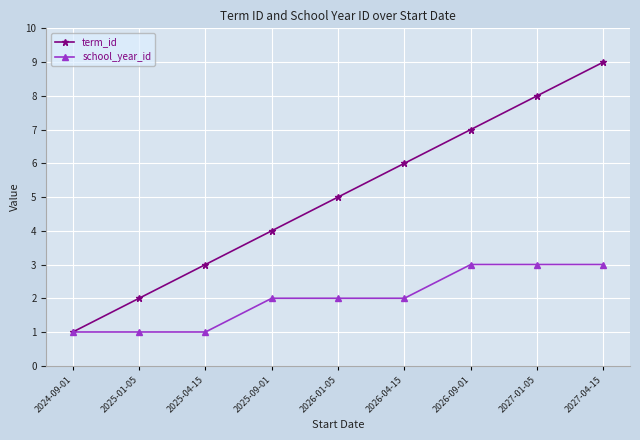

The value of school_year_id at 2025-04-15 is 2. True or false?

False